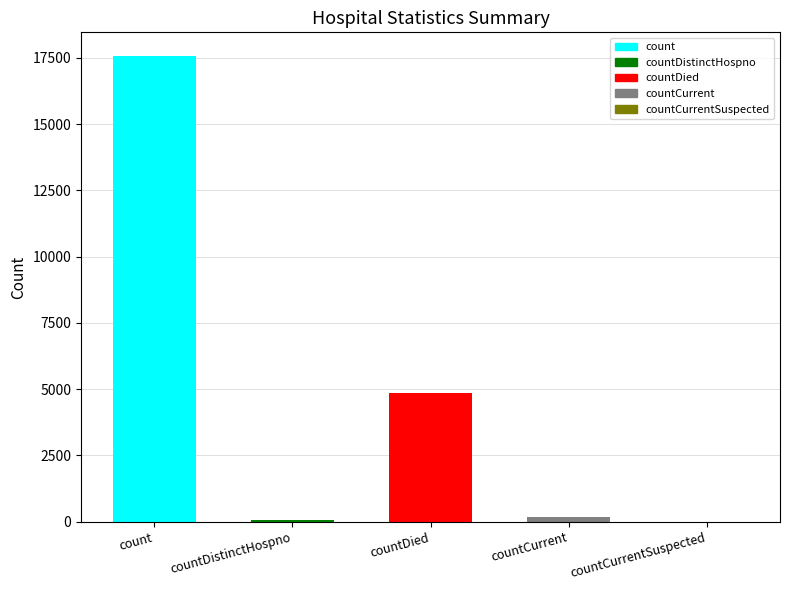

The chart shows a value of 17581 at count. True or false?

True